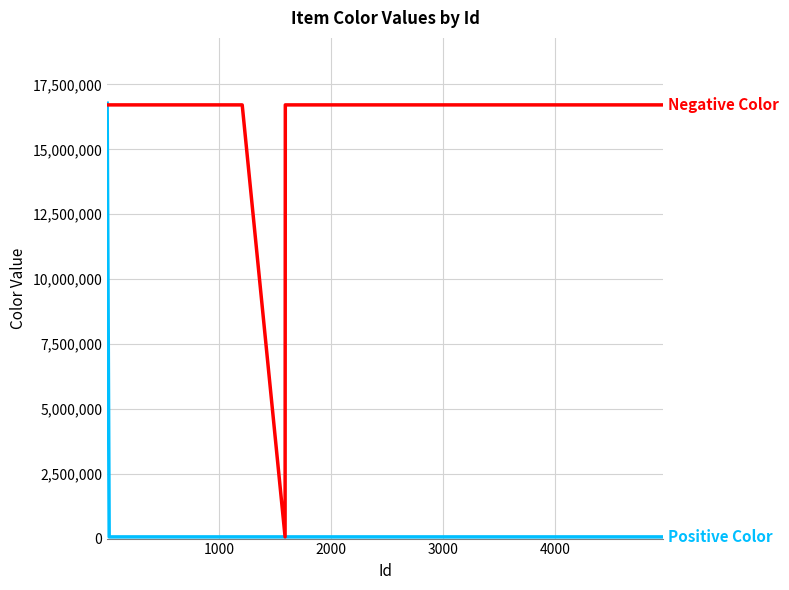

Does the chart have visible grid lines?

Yes